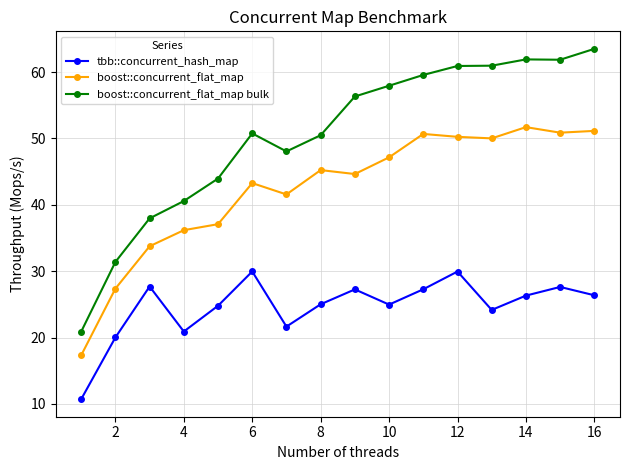

Which series has the largest total across all categories?

boost::concurrent_flat_map bulk